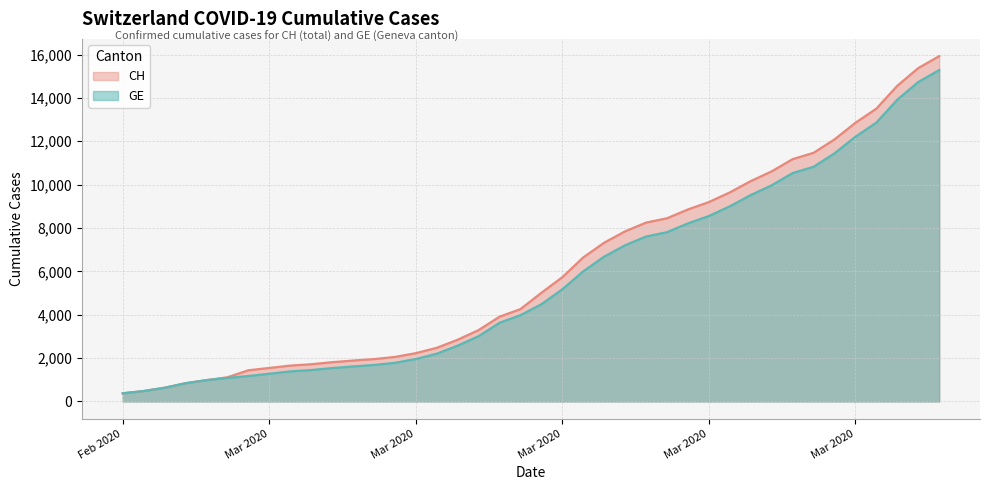

What is the value of the CH point at the 8th from the left?

1544